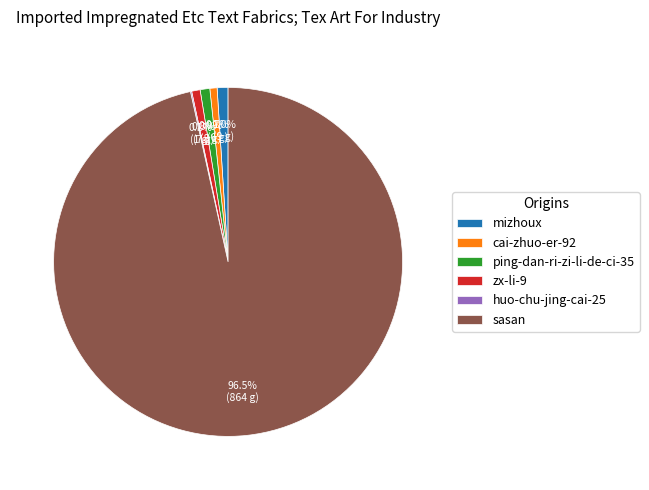

Approximately how many times larger is the value at zx-li-9 compared to cai-zhuo-er-92?

1.2